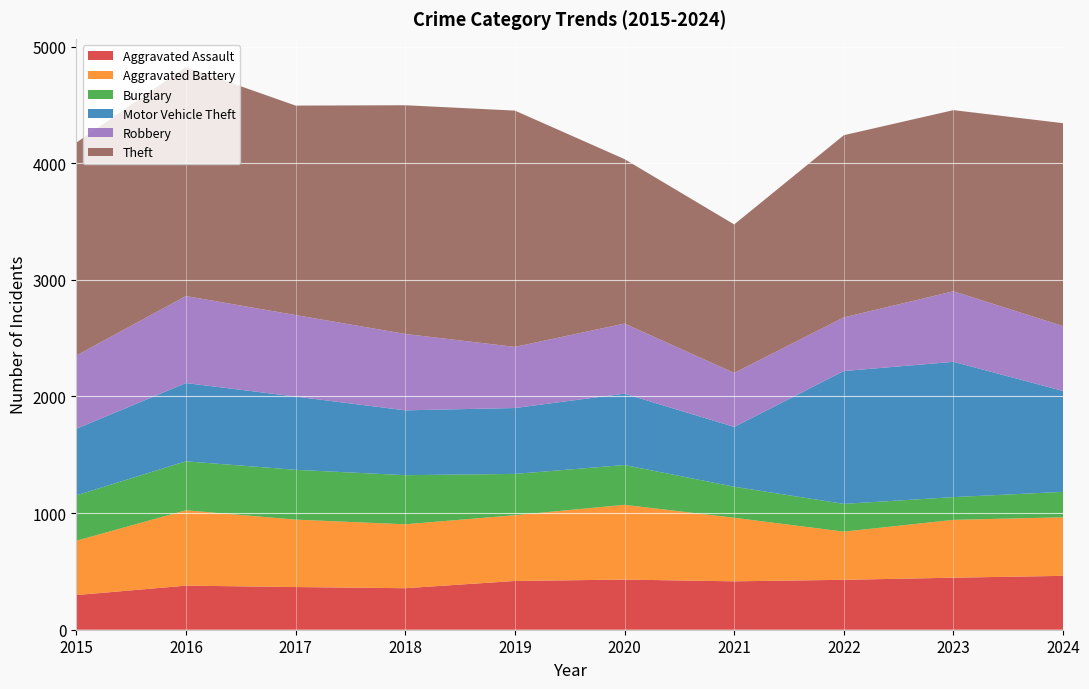

Reading left to right, transcribe all the data shown in this chart.

Aggravated Assault: 2015=297	2016=378	2017=366	2018=356	2019=418	2020=430	2021=415	2022=428	2023=446	2024=462
Aggravated Battery: 2015=466	2016=646	2017=578	2018=548	2019=564	2020=641	2021=545	2022=413	2023=496	2024=502
Burglary: 2015=389	2016=420	2017=427	2018=421	2019=354	2020=341	2021=266	2022=238	2023=195	2024=218
Motor Vehicle Theft: 2015=571	2016=671	2017=628	2018=556	2019=565	2020=612	2021=513	2022=1139	2023=1160	2024=865
Robbery: 2015=628	2016=746	2017=699	2018=655	2019=524	2020=601	2021=463	2022=460	2023=605	2024=556
Theft: 2015=1825	2016=1964	2017=1796	2018=1961	2019=2026	2020=1410	2021=1273	2022=1562	2023=1553	2024=1740